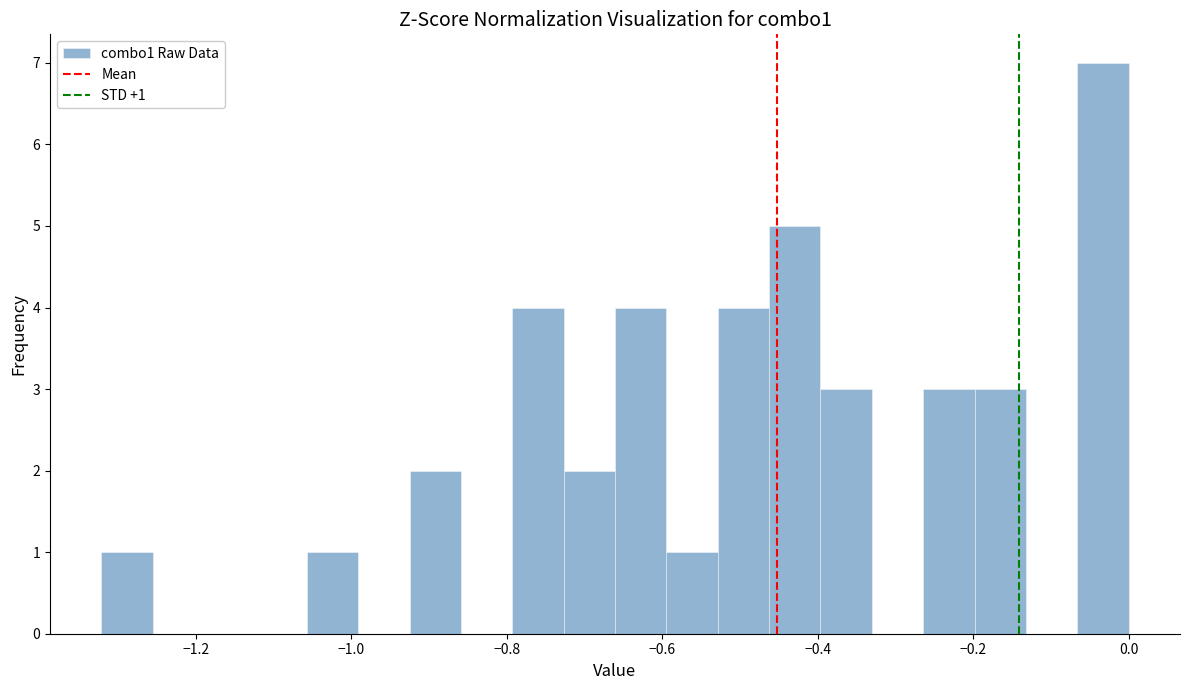

Read against the x-axis, roughly where is the centre of the tallest bar?

-0.04